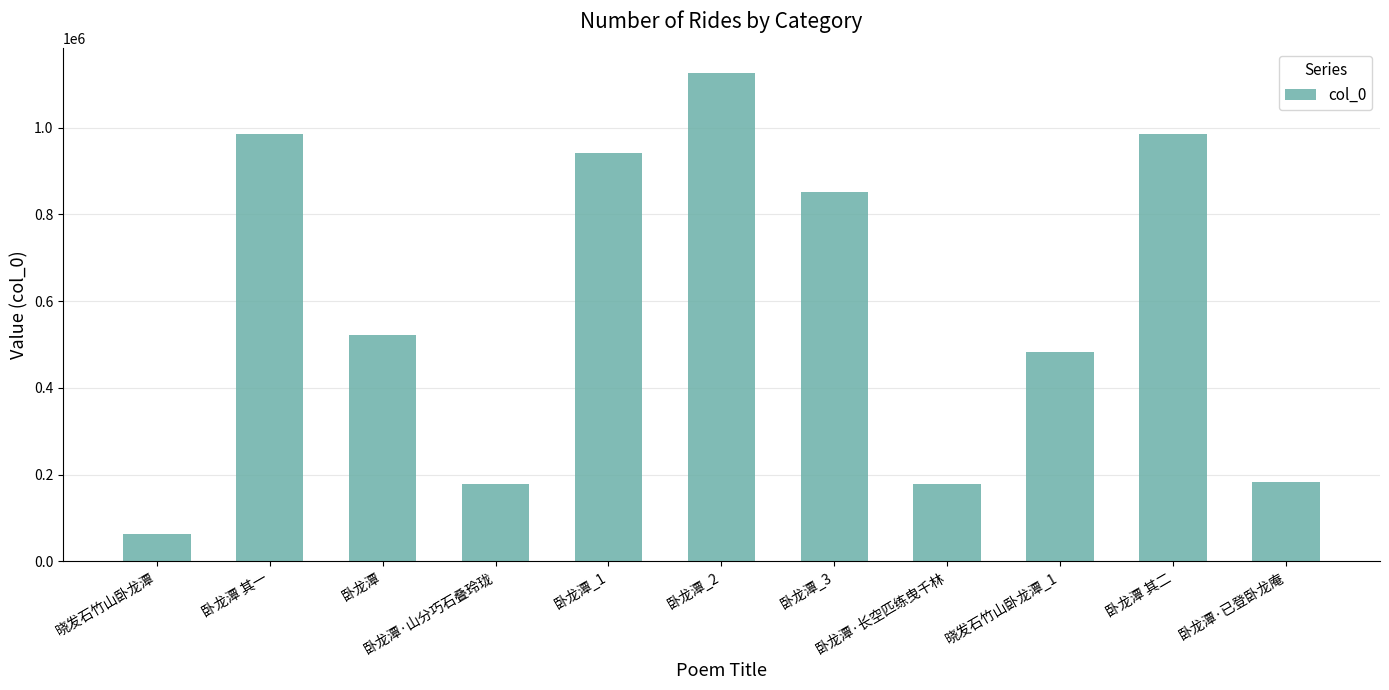

What is the value of the 3rd bar from the left?

522874